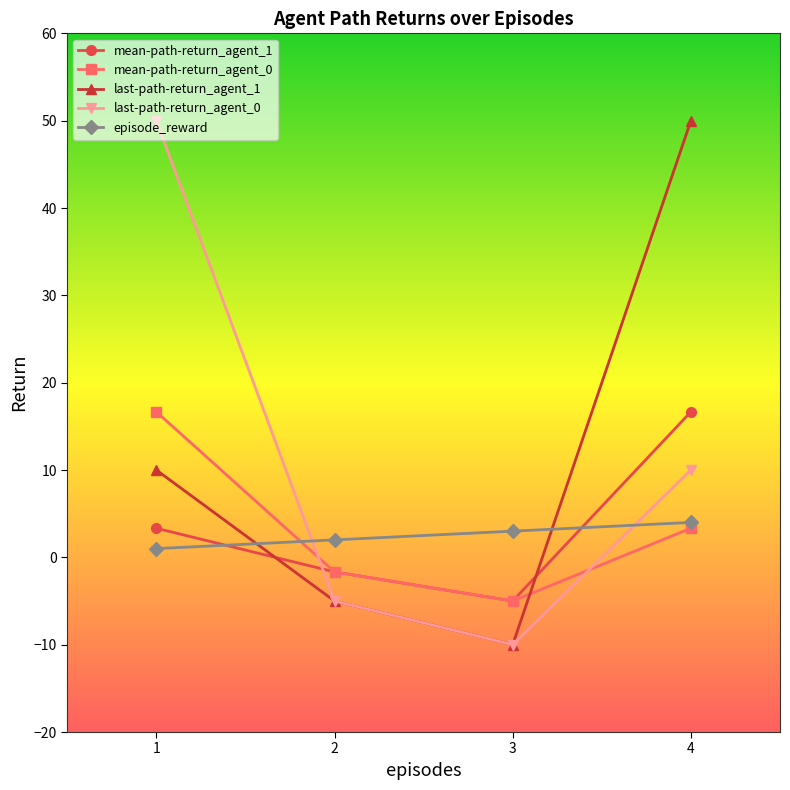

Does the chart have visible grid lines?

No